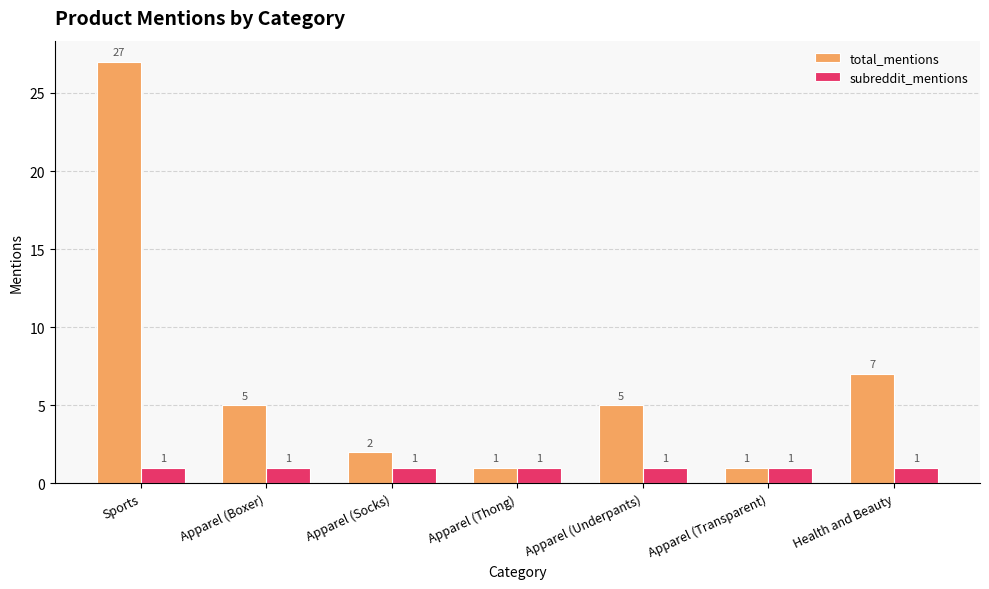

What is the total value across all series at Apparel (Boxer)?

6